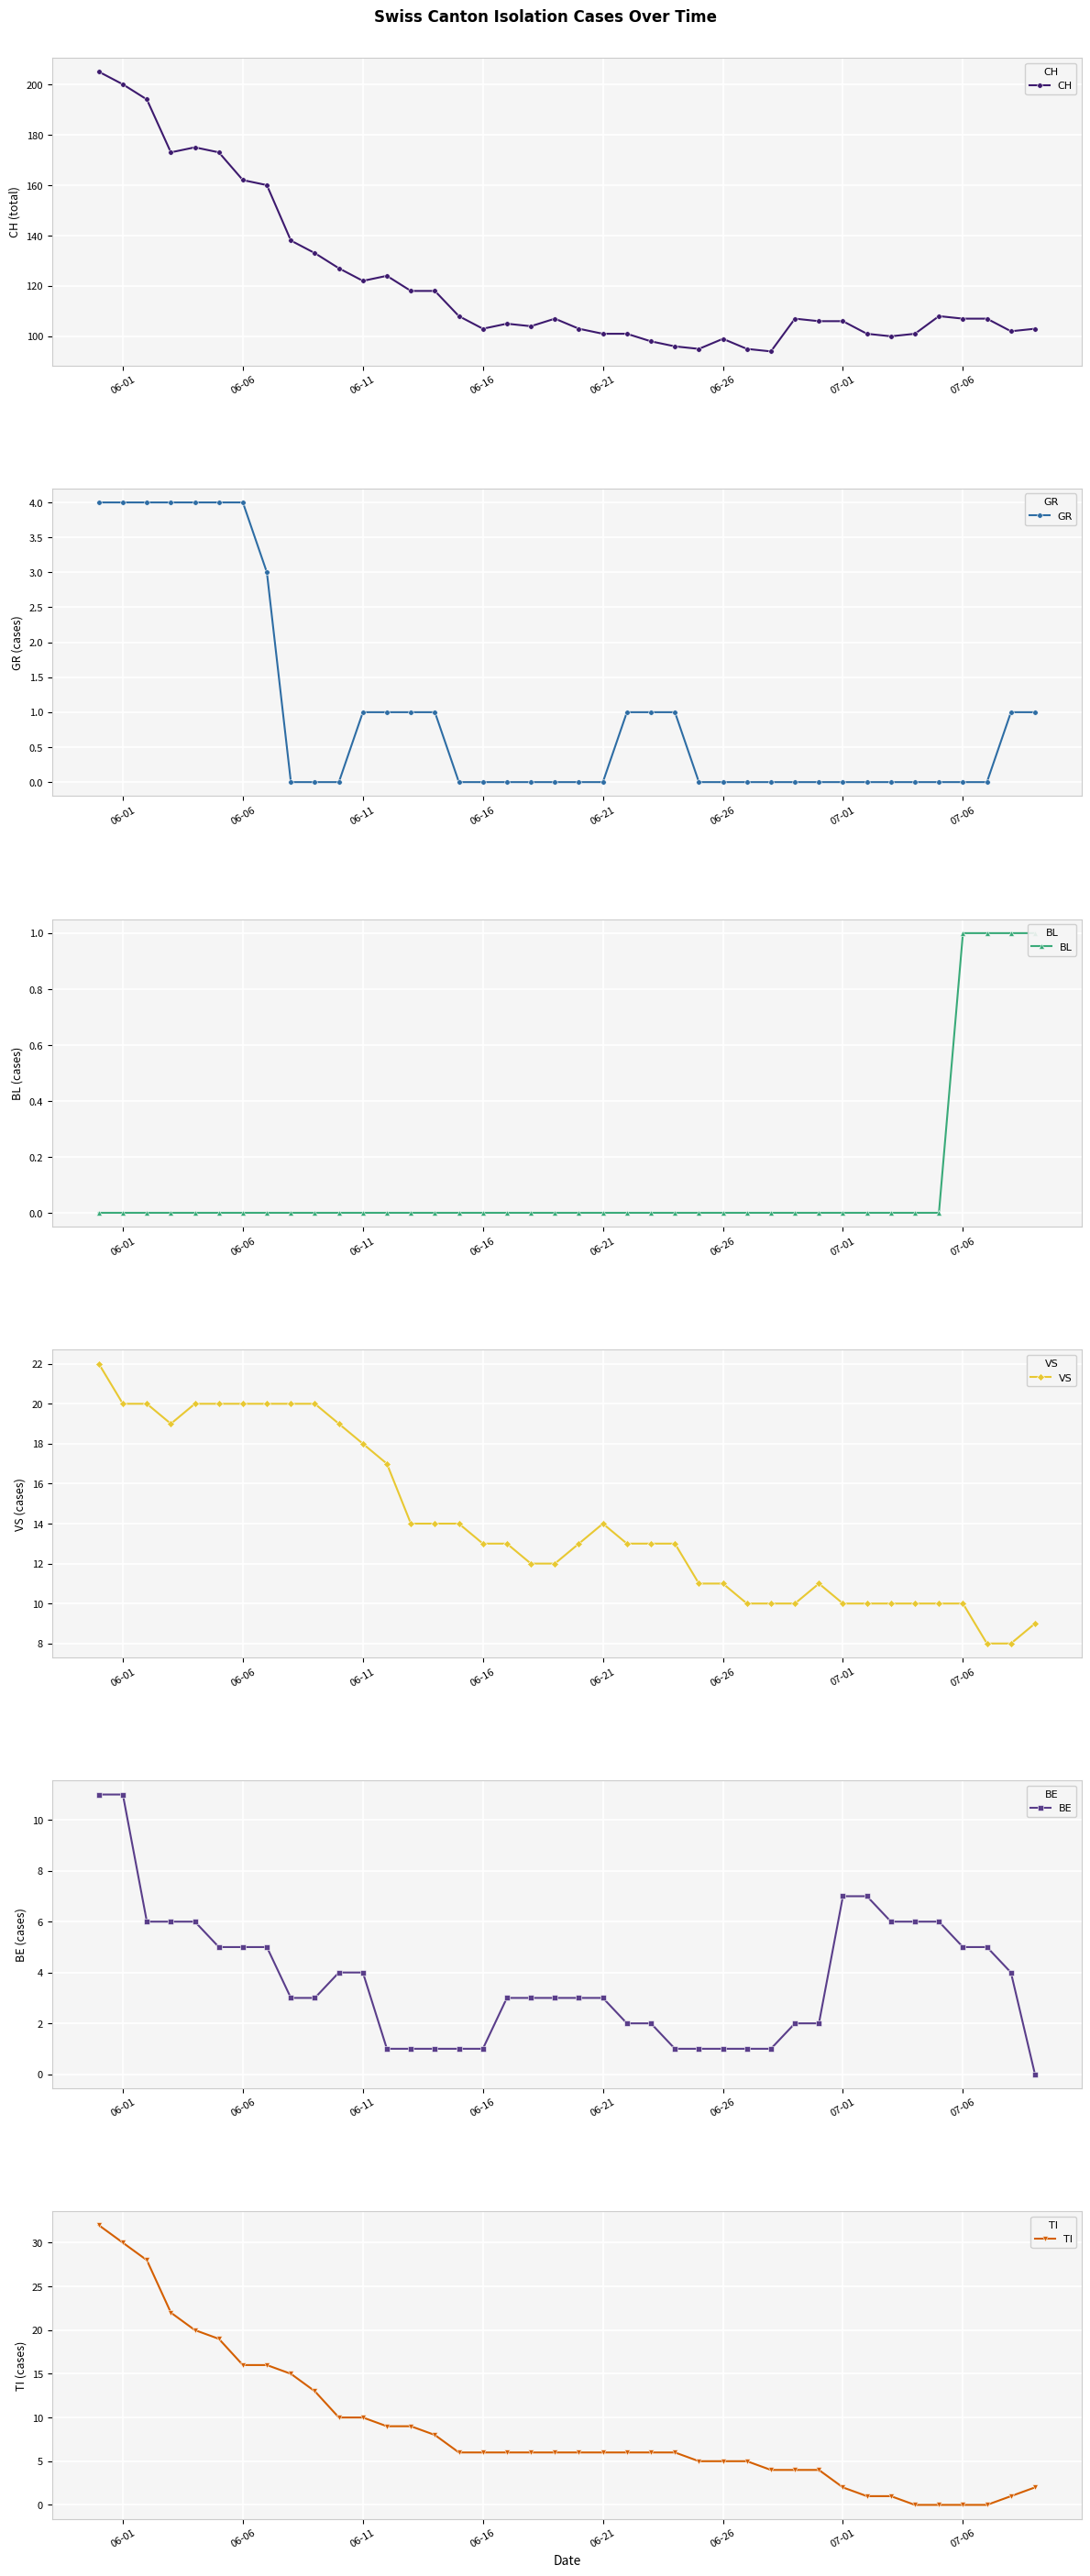

True or false: GR has more than 0 interior local peaks.

False